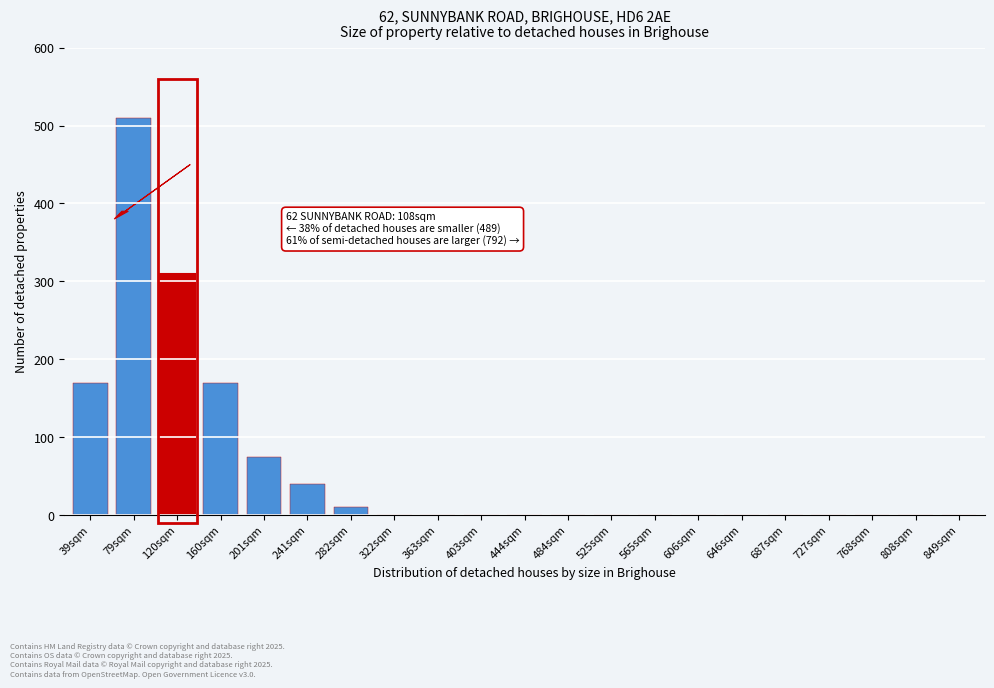

Reading left to right, list all the values displayed in this chart.

39sqm=170	79sqm=510	120sqm=310	160sqm=170	201sqm=75	241sqm=40	282sqm=10	322sqm=0	363sqm=0	403sqm=0	444sqm=0	484sqm=0	525sqm=0	565sqm=0	606sqm=0	646sqm=0	687sqm=0	727sqm=0	768sqm=0	808sqm=0	849sqm=0